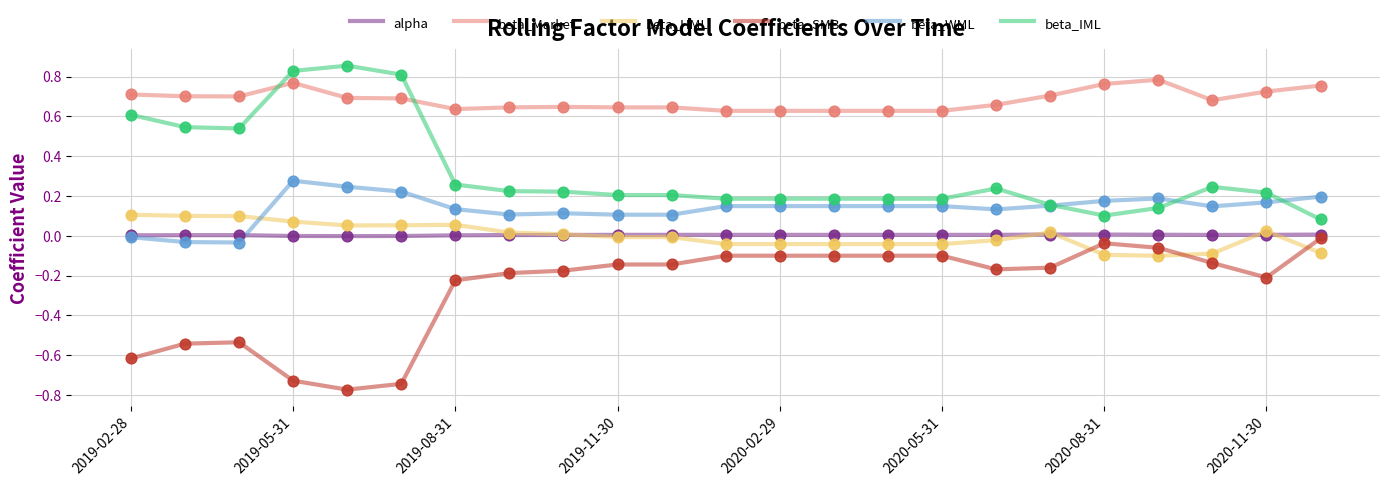

Which series has the largest total across all categories?

beta_Market